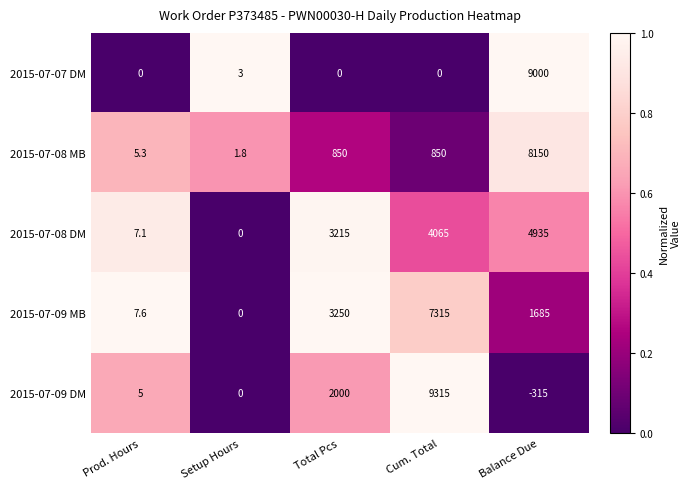

Rank the series at Cum. Total from lowest to highest value.

2015-07-07 DM, 2015-07-08 MB, 2015-07-08 DM, 2015-07-09 MB, 2015-07-09 DM